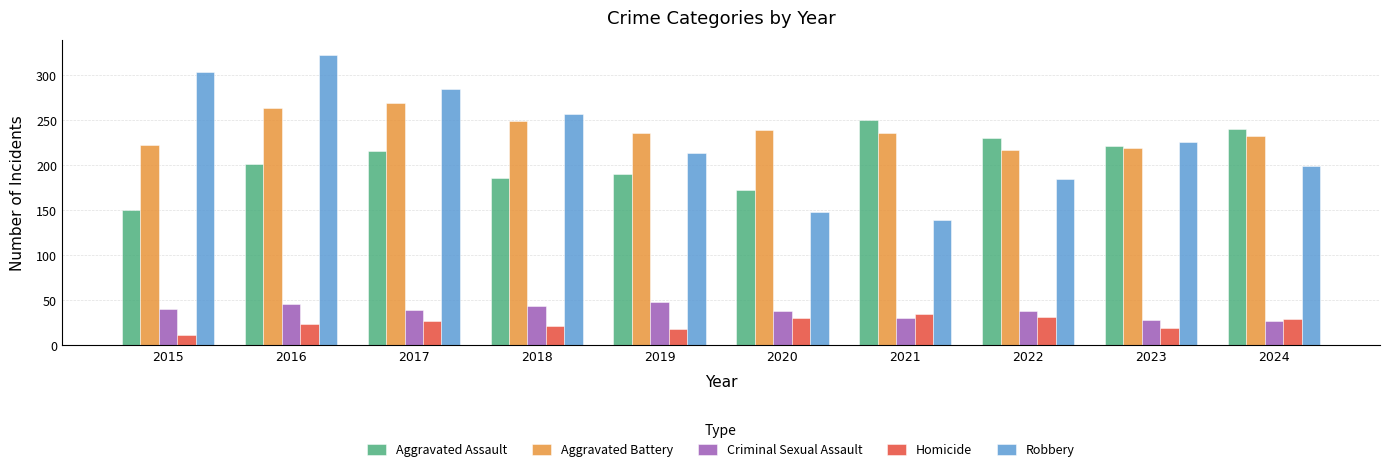

What is the value of the Aggravated Assault bar at the 1st from the left?

151